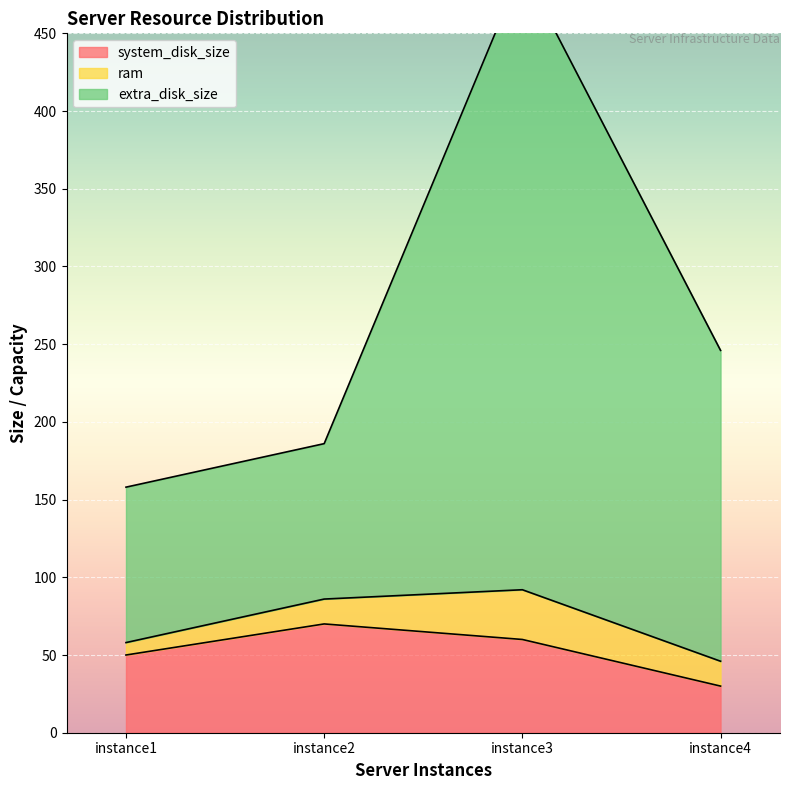

What is the minimum value for system_disk_size?

30